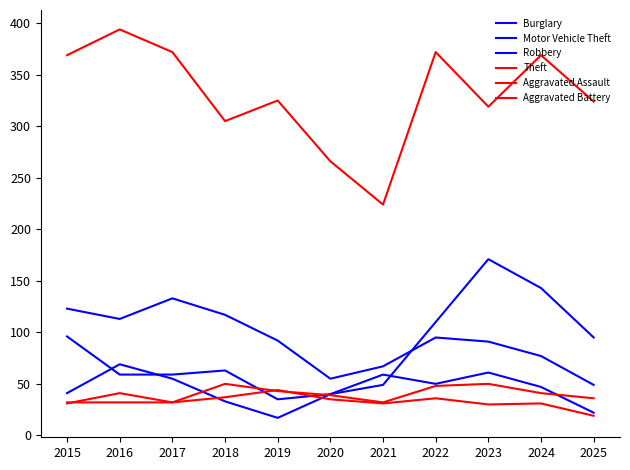

Which series changed the most between 2015 and 2021?

Theft